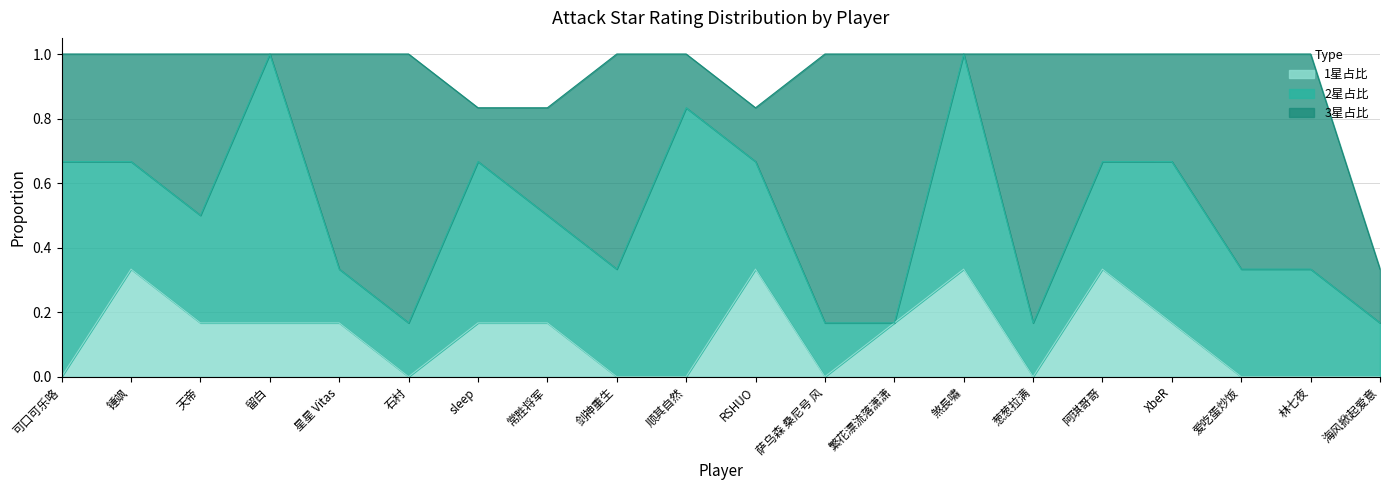

How many times do 1星占比 and 3星占比 cross each other?

6